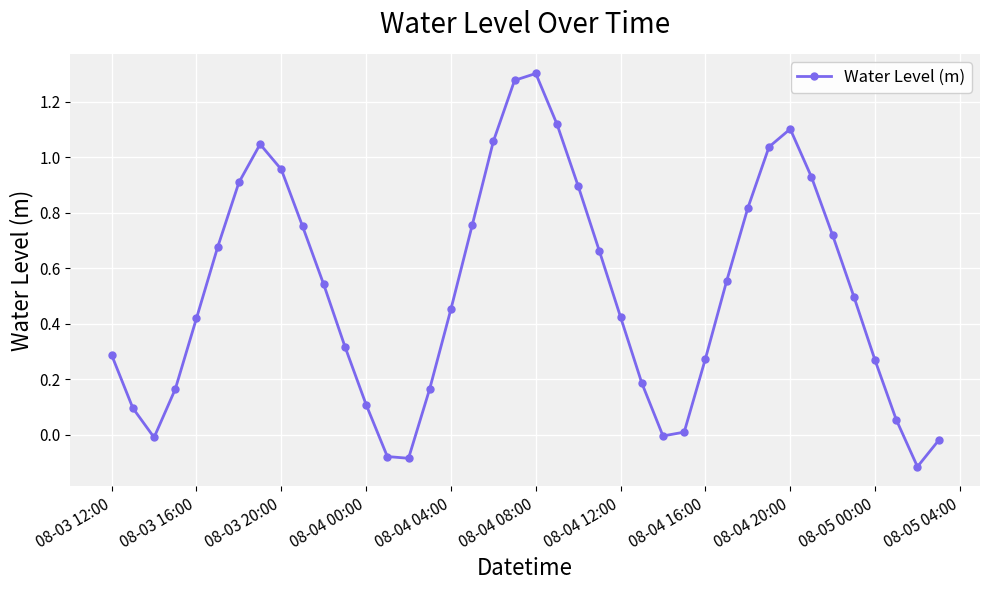

What is the difference between the maximum and minimum values?

1.4